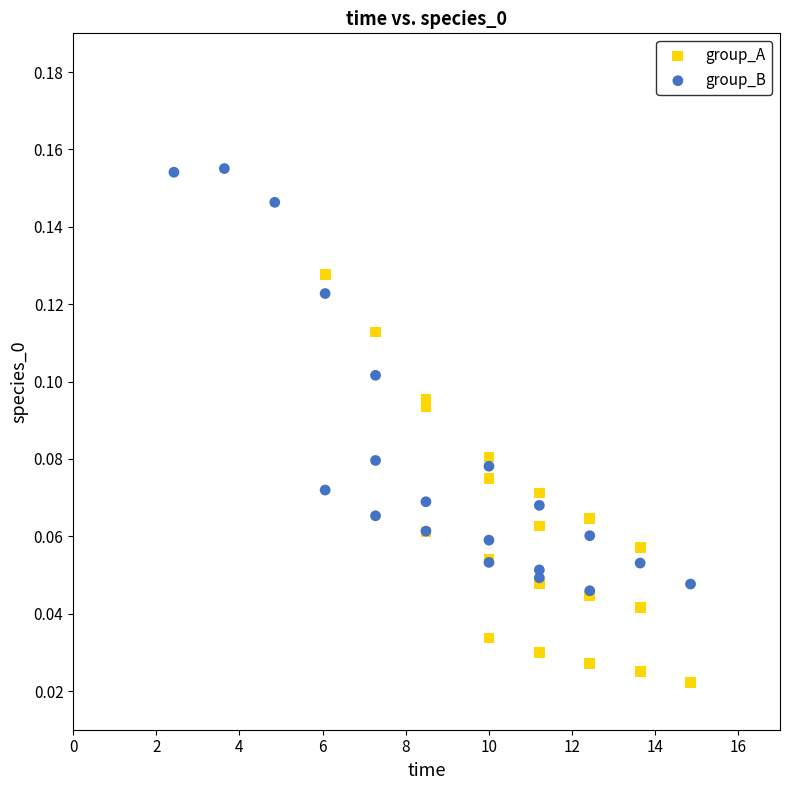

Which series reaches the minimum Y coordinate?

group_A